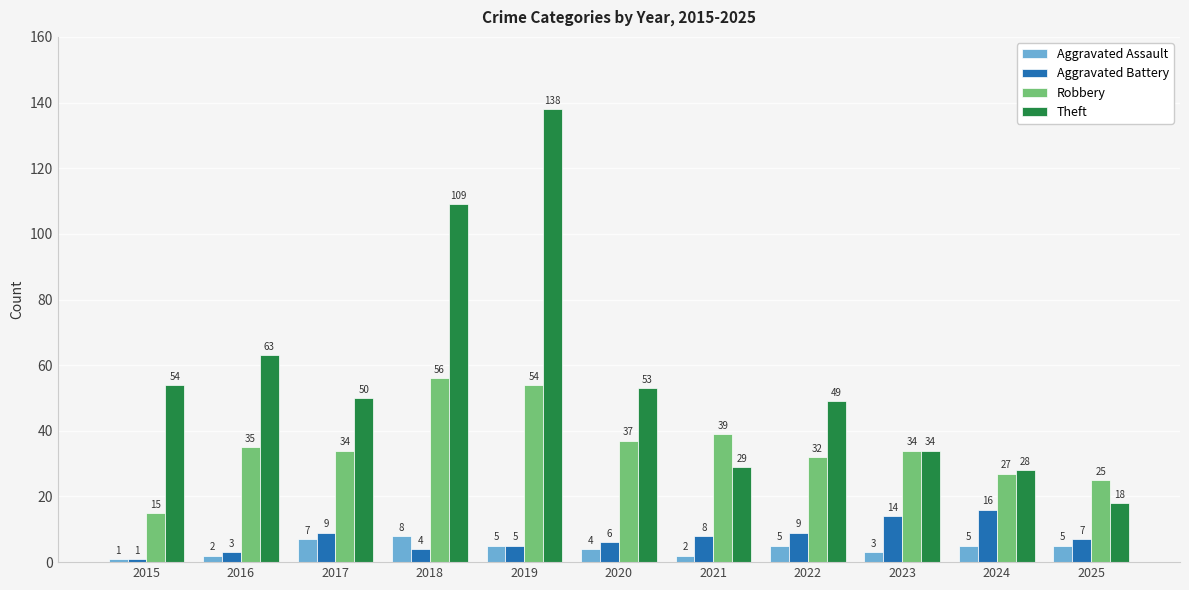

Rank the series by their maximum value, from highest to lowest.

Theft, Robbery, Aggravated Battery, Aggravated Assault